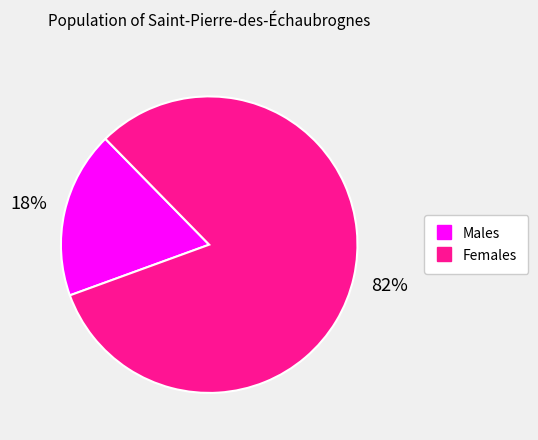

To the nearest percent, what is the average slice percentage?

50%